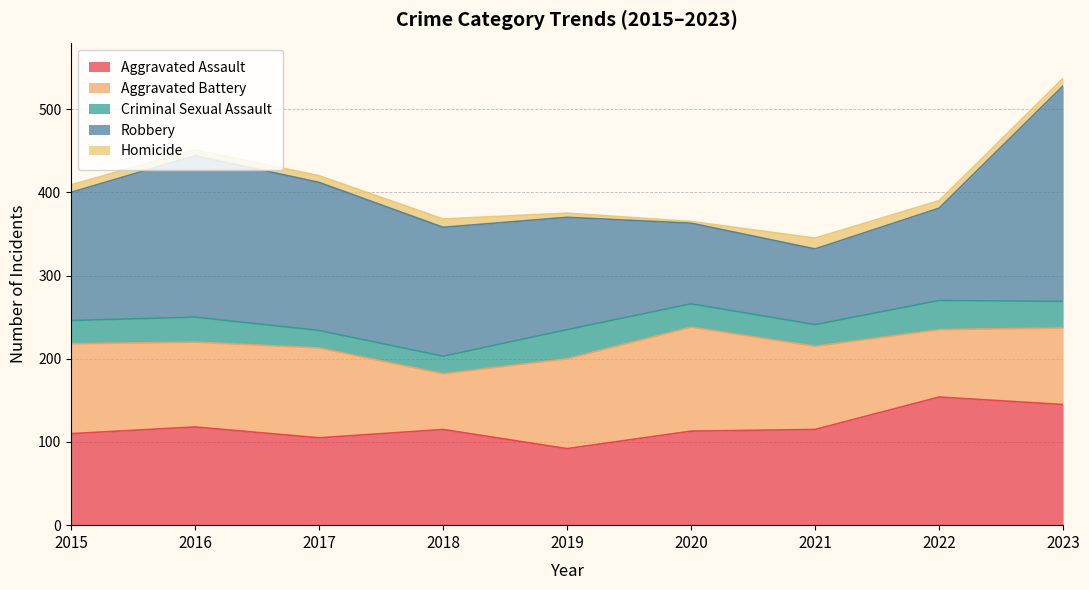

How many intersections are there between Robbery and Aggravated Assault?

2